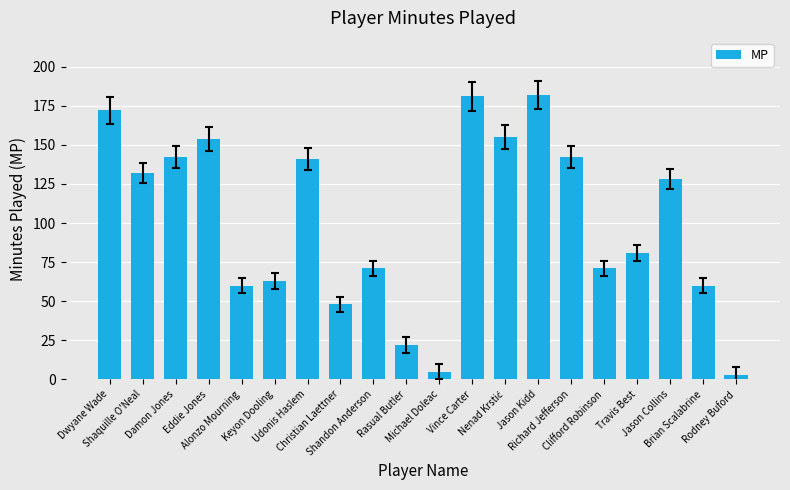

How many data points are less than 128?

10